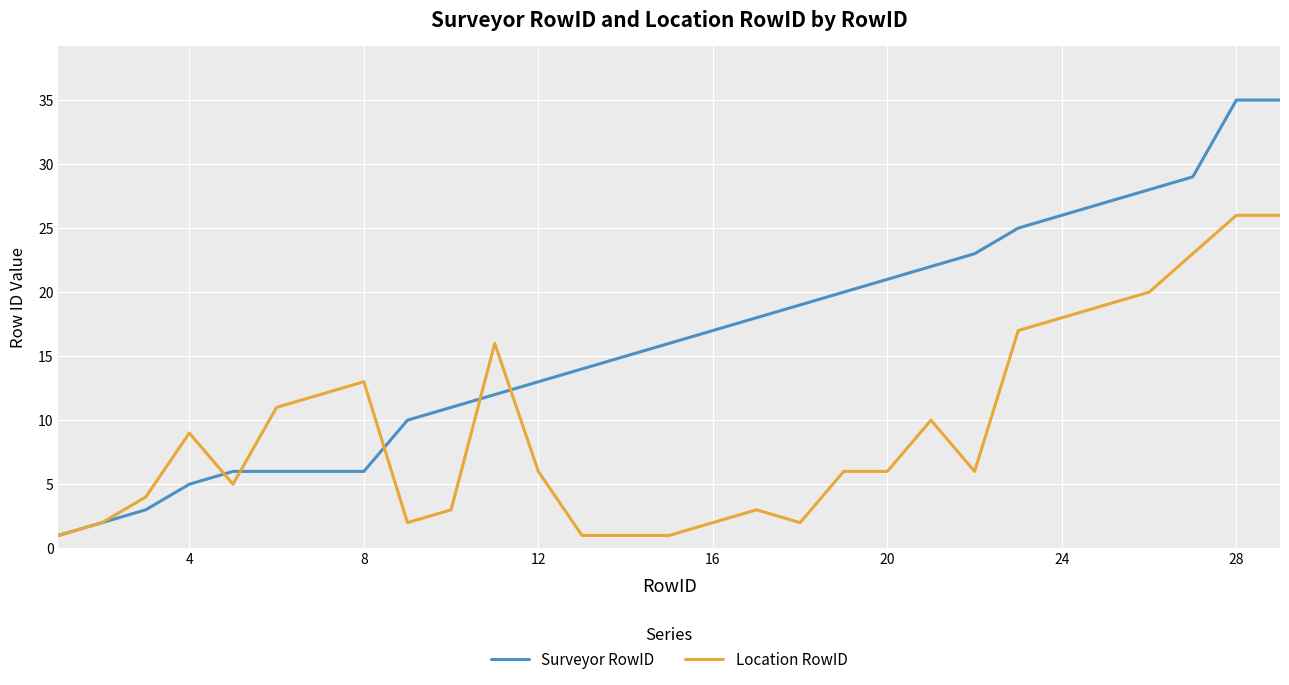

Count the number of categories in the chart.

29